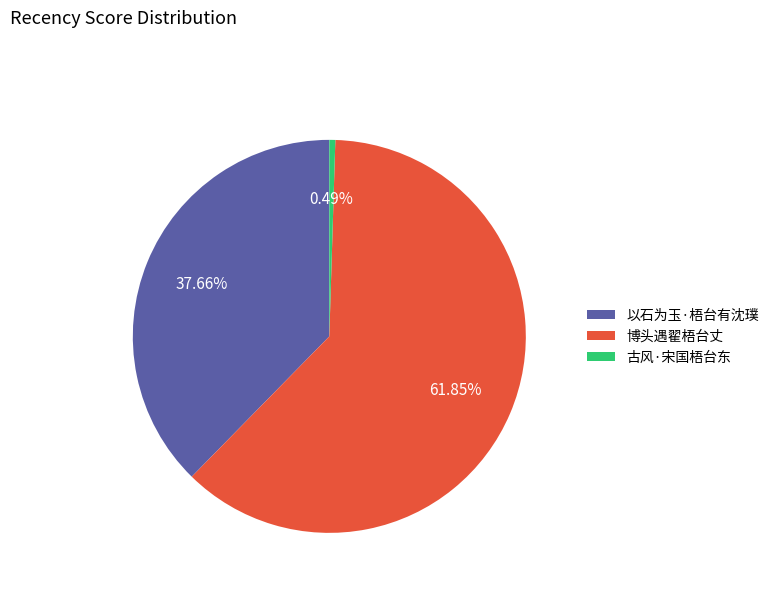

Rank the categories by value from highest to lowest.

博头遇翟梧台丈, 以石为玉·梧台有沈璞, 古风·宋国梧台东